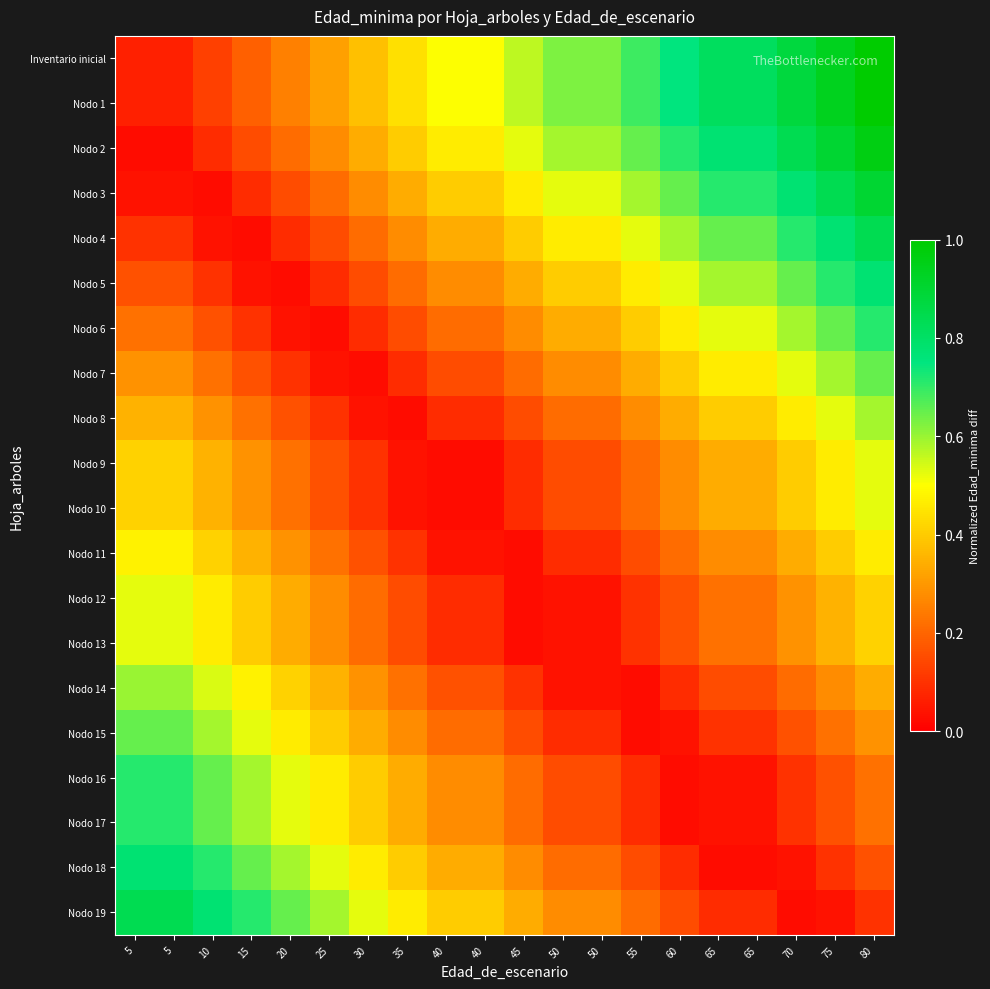

Which label corresponds to the largest value in the chart?

80